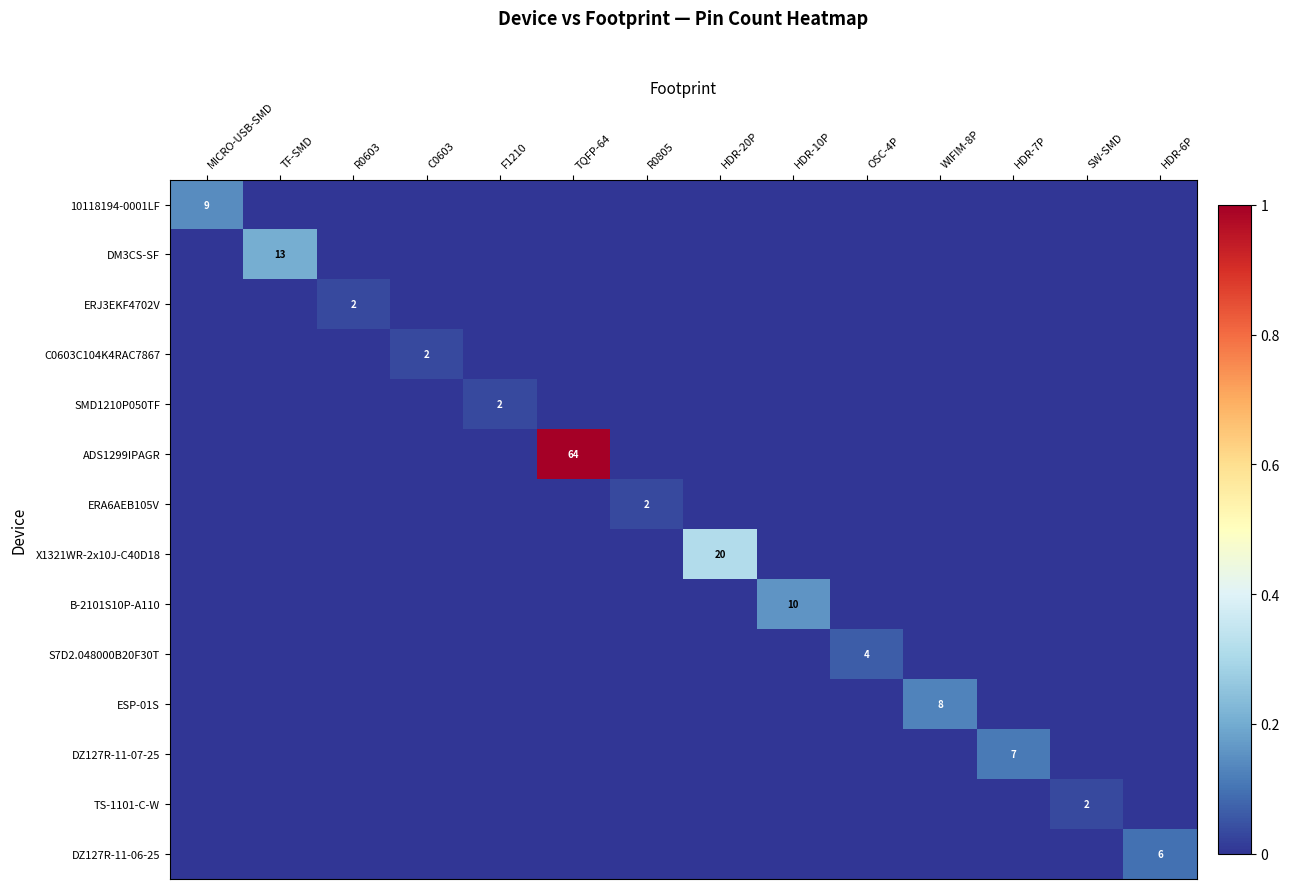

Is it true that ESP-01S equals 8 at WIFIM-8P?

True